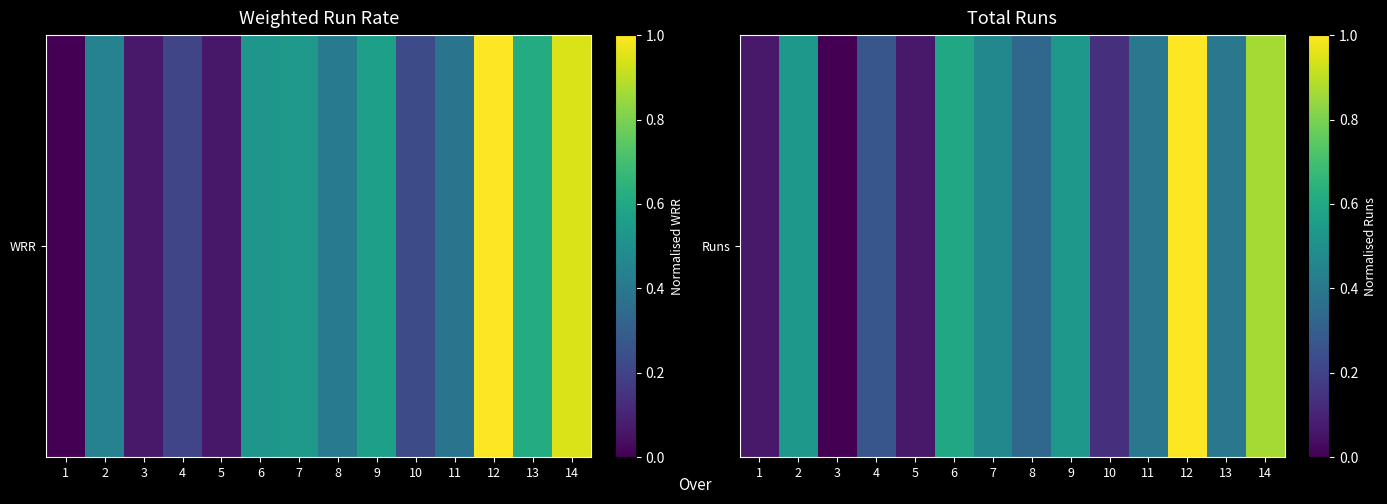

Count the number of categories in the chart.

14